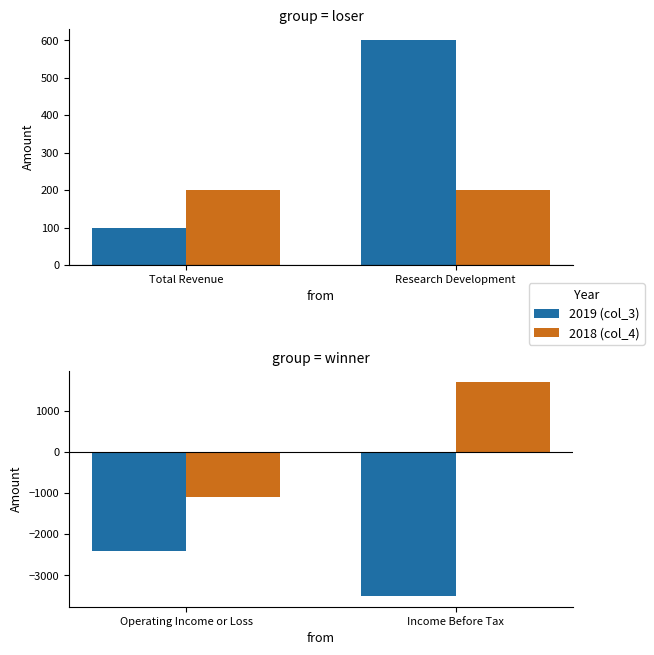

What are all the series names shown in the legend?

2019 (col_3), 2018 (col_4)